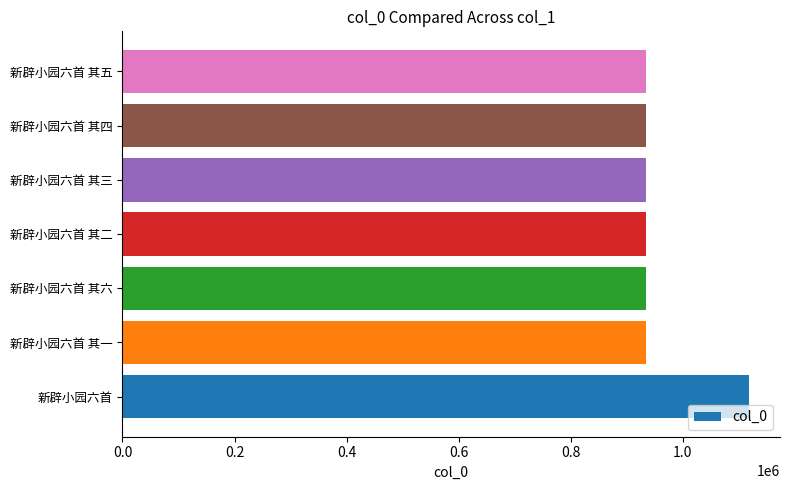

What is the greatest value displayed?

1117953